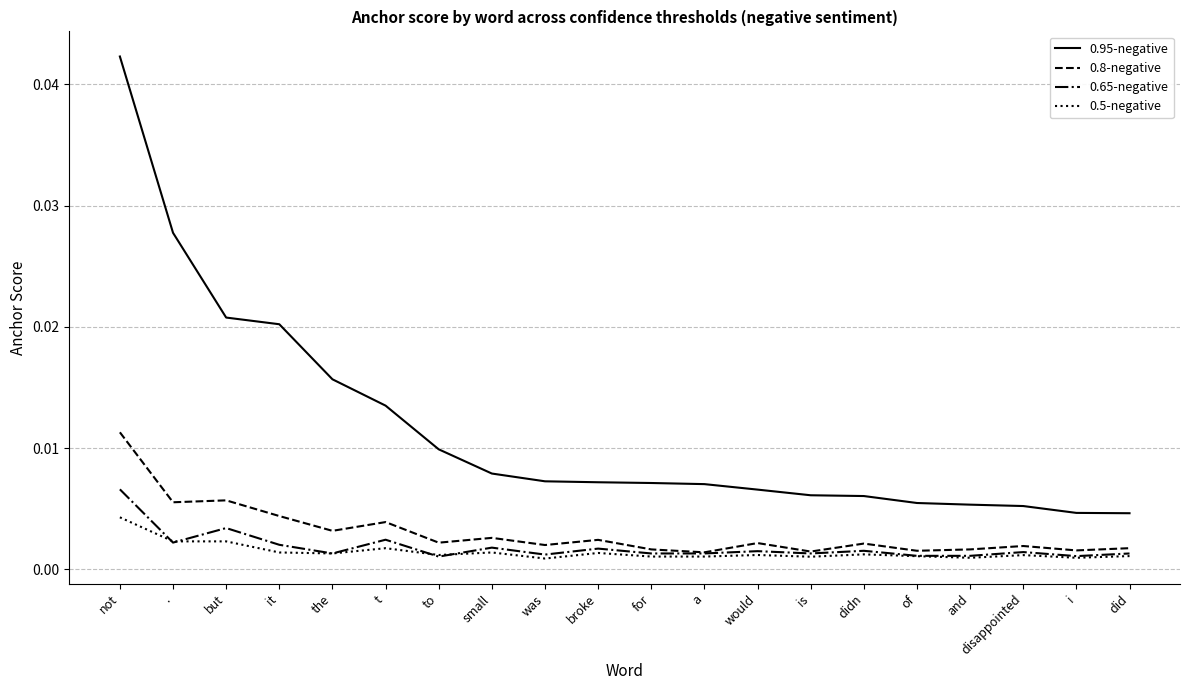

Between it and to, which series saw the biggest shift?

0.95-negative